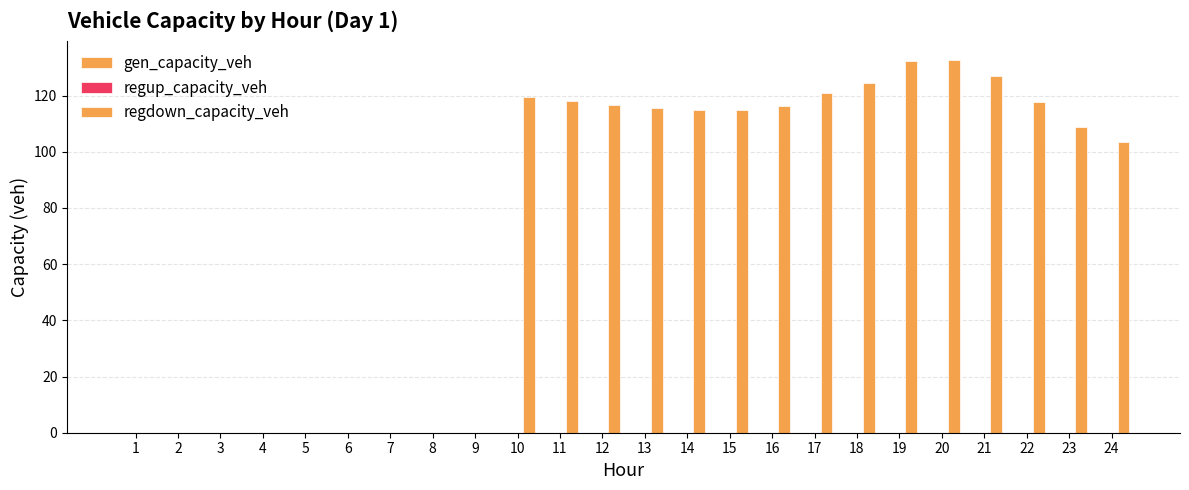

Reading left to right, extract all data points from this chart.

gen_capacity_veh: 0.0	0.0	0.0	0.0	0.0	0.0	0.0	0.0	0.0	0.0	0.0	0.0	0.0	0.0	0.0	0.0	0.0	0.0	0.0	0.0	0.0	0.0	0.0	0.0
regup_capacity_veh: 0.0	0.0	0.0	0.0	0.0	0.0	0.0	0.0	0.0	0.0	0.0	0.0	0.0	0.0	0.0	0.0	0.0	0.0	0.0	0.0	0.0	0.0	0.0	0.0
regdown_capacity_veh: 0.0	0.0	0.0	0.0	0.0	0.0	0.0	0.0	0.0	119.6	117.9	116.5	115.7	114.7	115.0	116.3	120.8	124.6	132.2	132.7	127.1	117.9	108.9	103.6